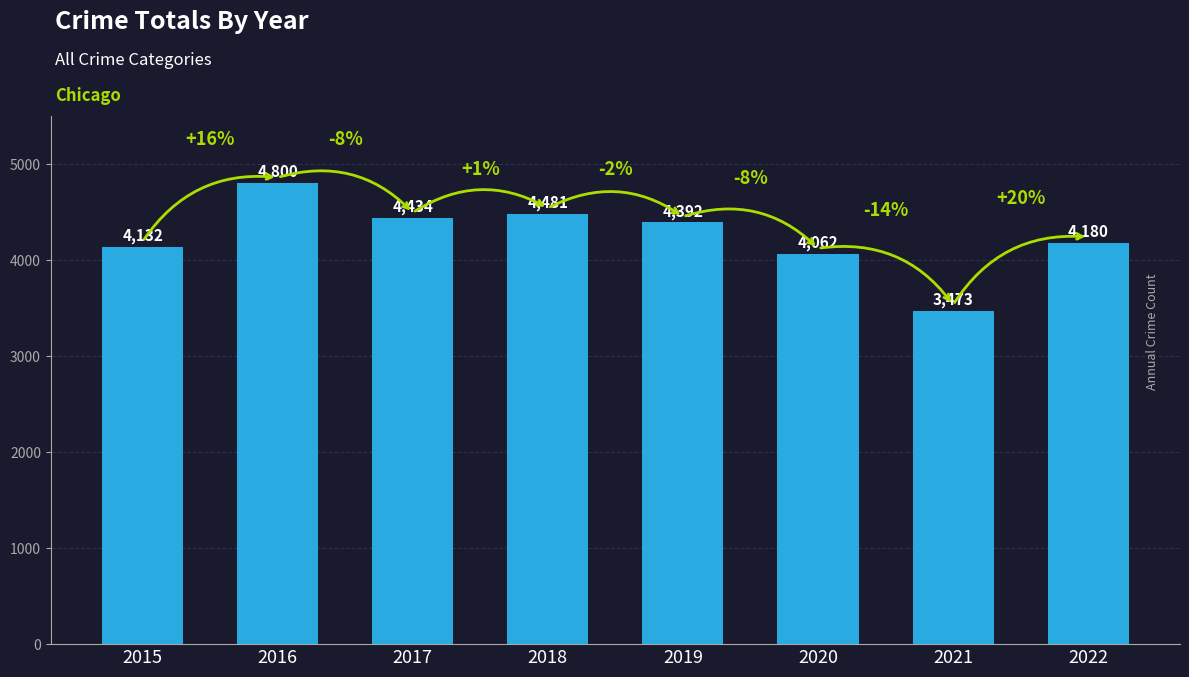

True or false: the data shows 5953 at 2021.

False